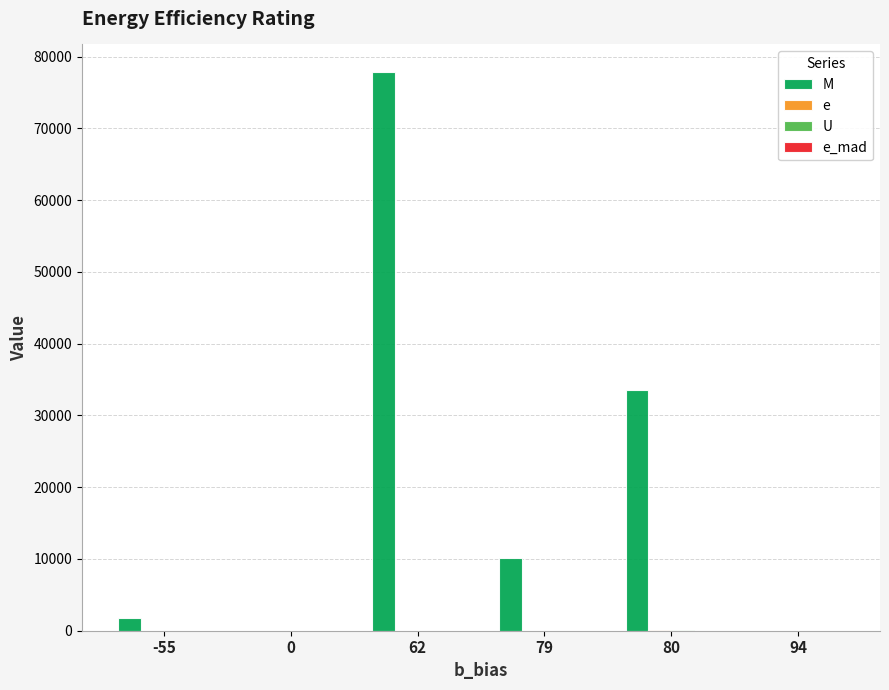

Between -55 and 62, which is larger?

62